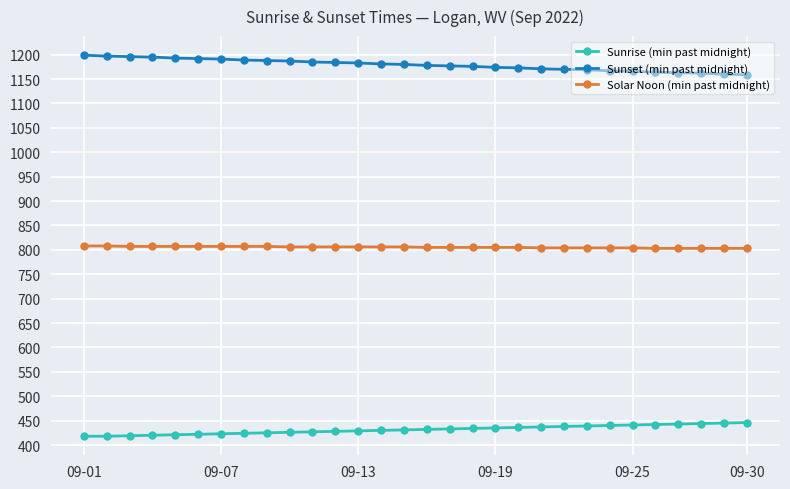

True or false: Sunrise (min past midnight) and Sunset (min past midnight) cross at least once.

False